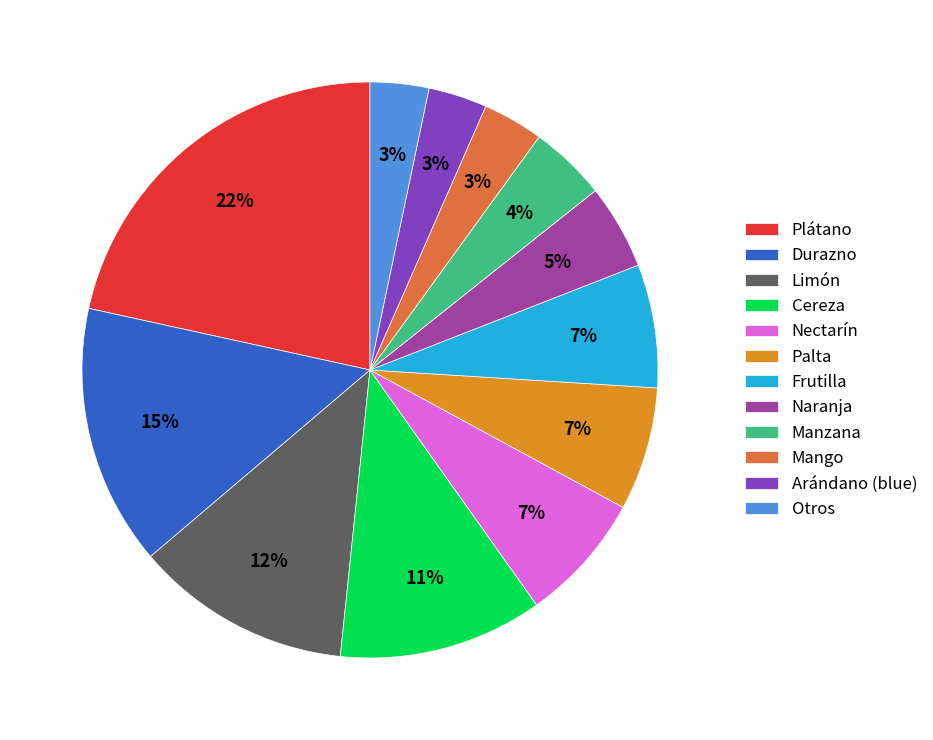

To the nearest percent, what is the average slice percentage?

8%